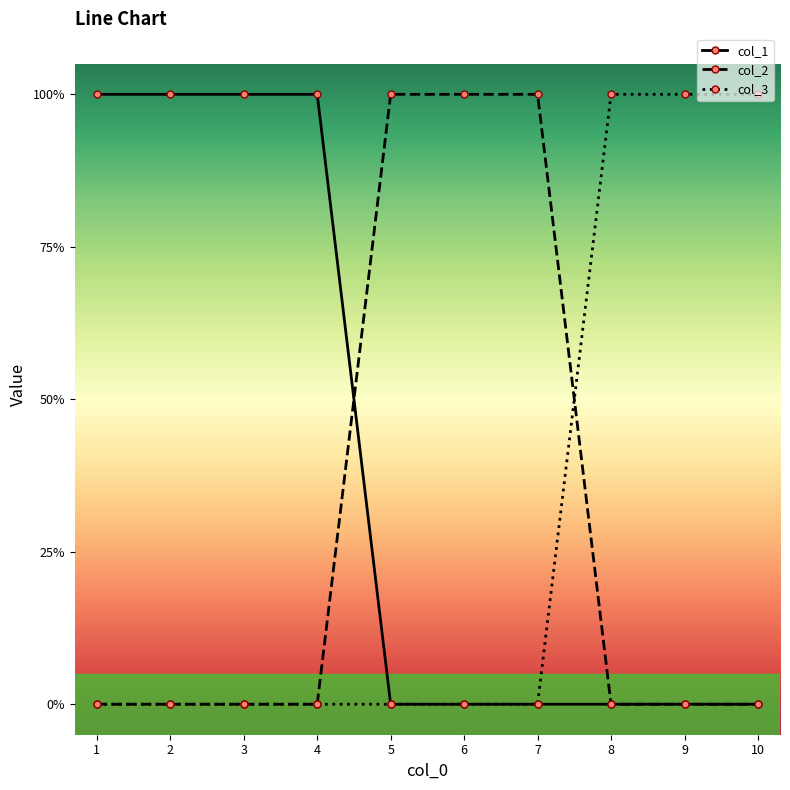

After their last crossing, which series has the higher values: col_3 or col_2?

col_3